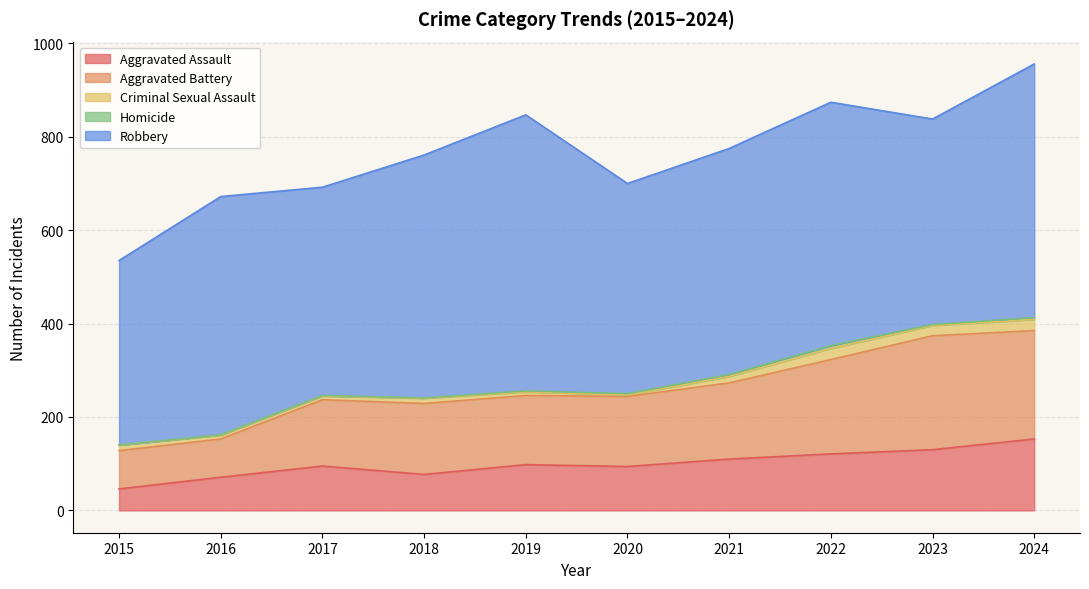

What is the value of the Homicide point at the 2nd from the left?

1